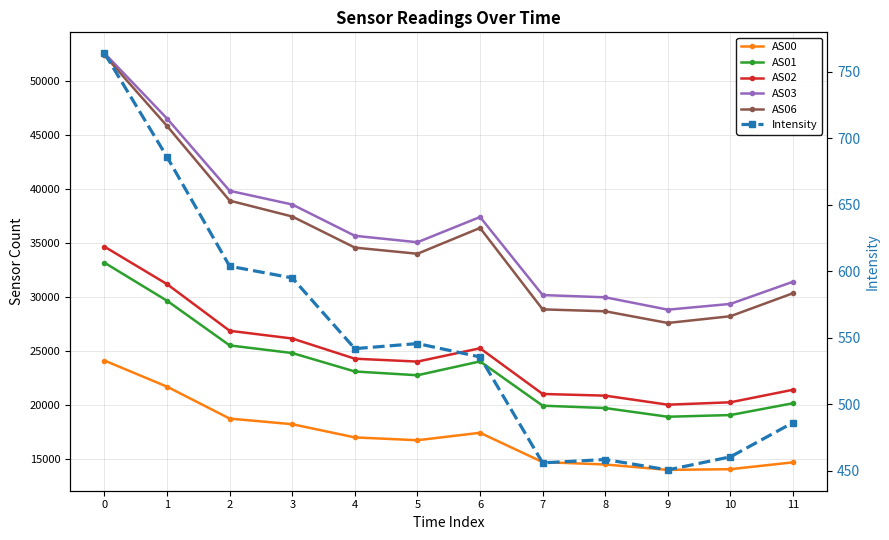

What is the difference between the AS00 values at 9 and 0?

10115.0